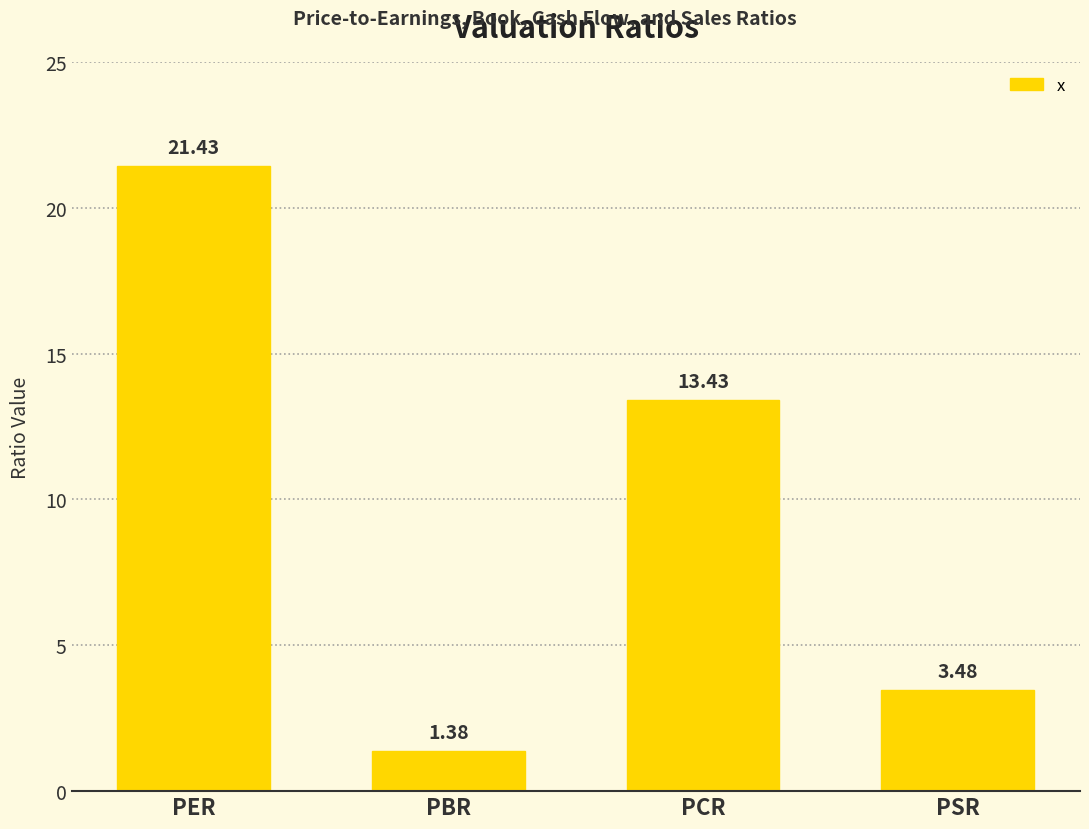

What is the label of the 4th bar from the left?

PSR